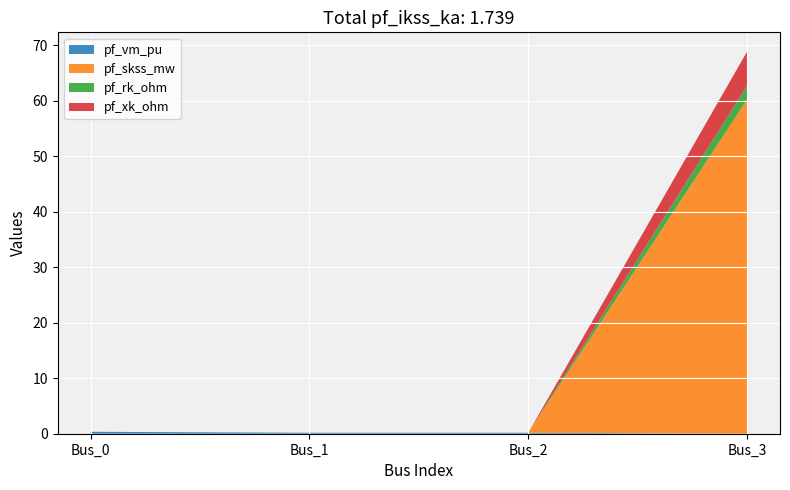

Reading left to right, list all the values displayed in this chart.

pf_vm_pu: 0.3	0.2	0.2	0.0
pf_skss_mw: 0.0	0.0	0.0	60.2
pf_rk_ohm: 0.0	0.0	0.0	2.5
pf_xk_ohm: 0.0	0.0	0.0	6.2